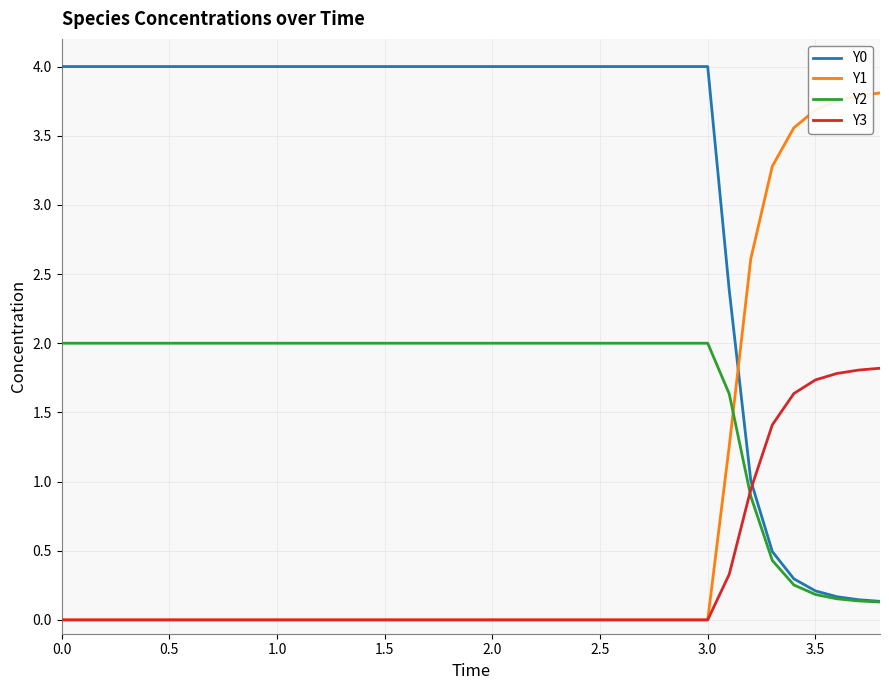

True or false: Y1 and Y0 cross at least once.

True